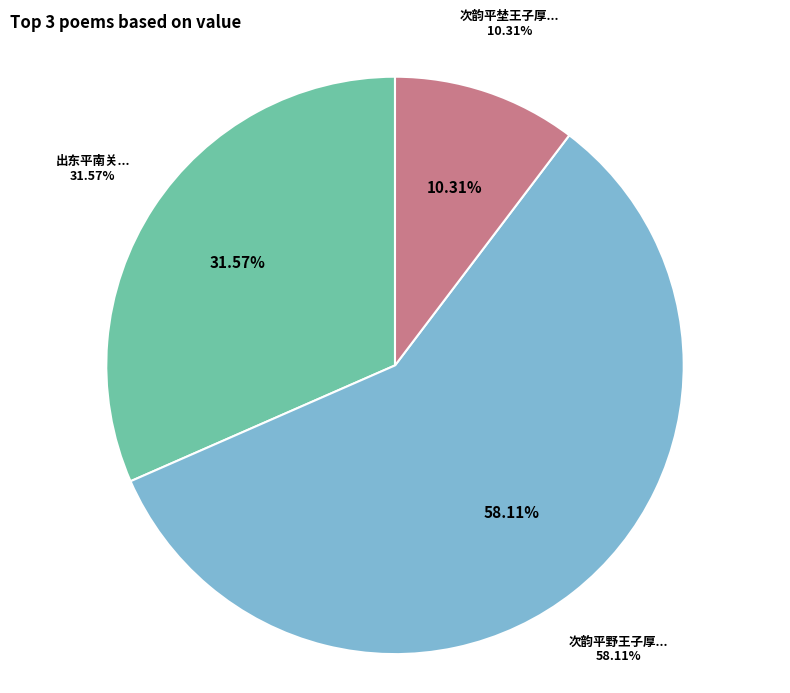

How much of the chart is everything except 次韵平埜王子厚登相山不及相过?

89.7%